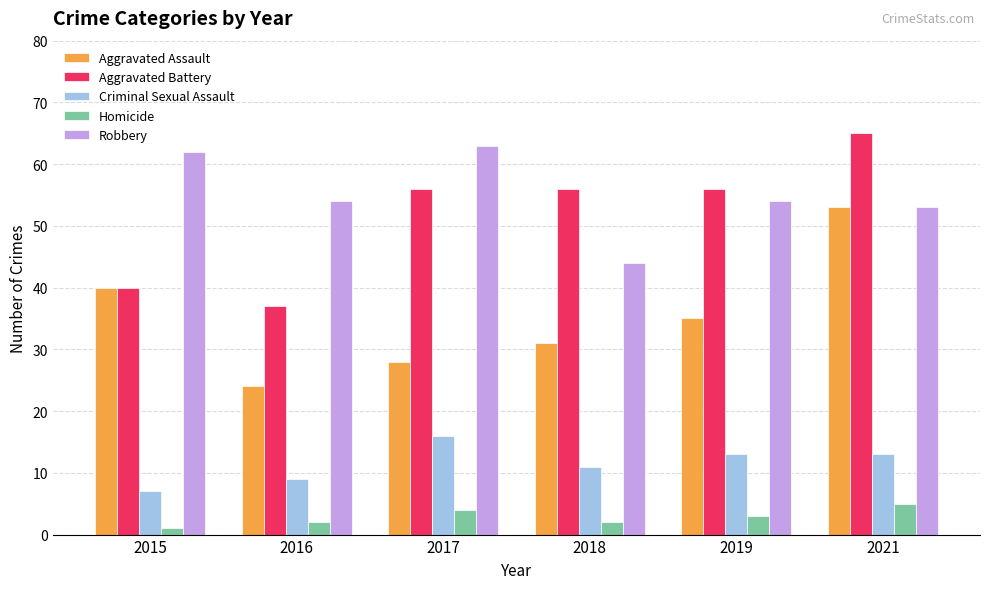

Reading right to left, extract all data points from this chart.

Aggravated Assault: 2021=53	2019=35	2018=31	2017=28	2016=24	2015=40
Aggravated Battery: 2021=65	2019=56	2018=56	2017=56	2016=37	2015=40
Criminal Sexual Assault: 2021=13	2019=13	2018=11	2017=16	2016=9	2015=7
Homicide: 2021=5	2019=3	2018=2	2017=4	2016=2	2015=1
Robbery: 2021=53	2019=54	2018=44	2017=63	2016=54	2015=62